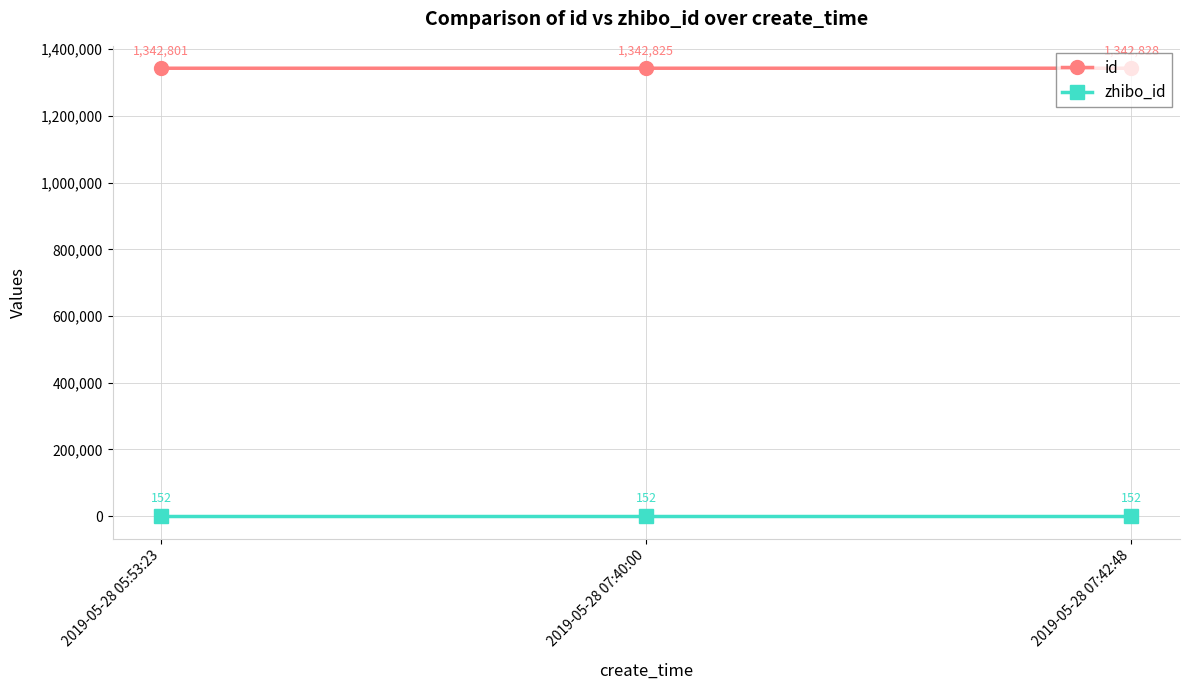

What is the value of the zhibo_id point at the 2nd from the left?

152